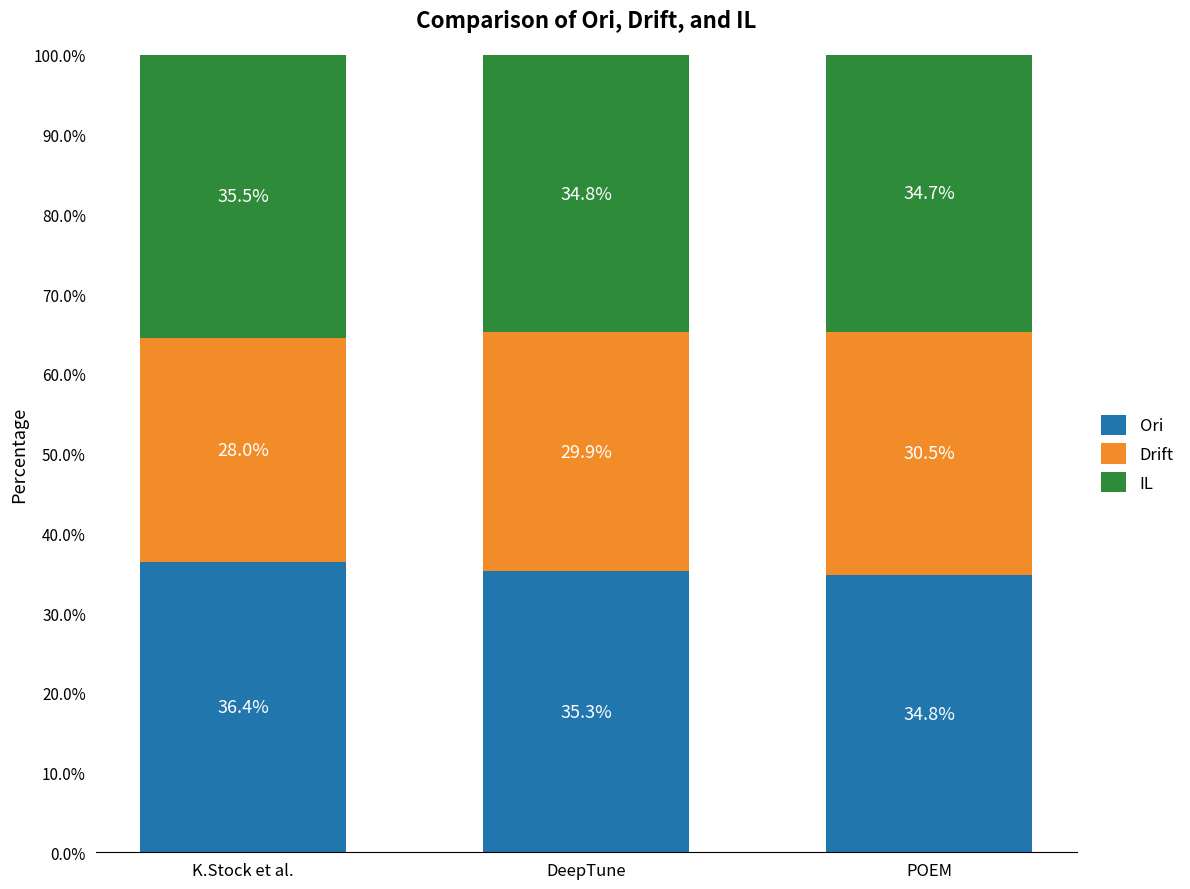

What is the maximum value for Ori?

36.4